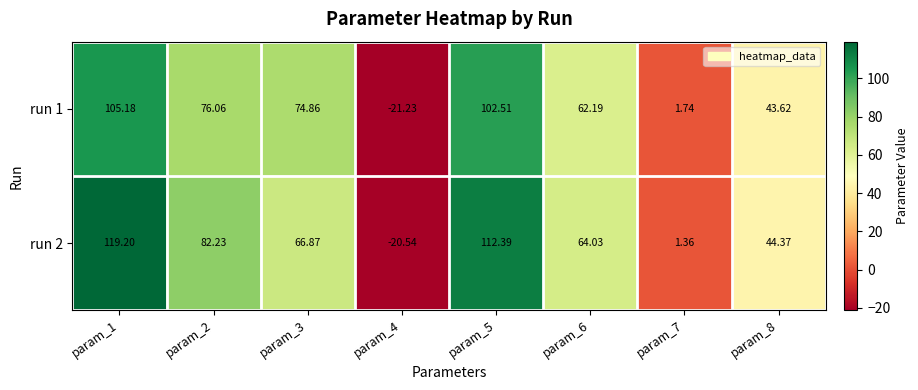

List the series in order of their overall mean, highest first.

run 2, run 1